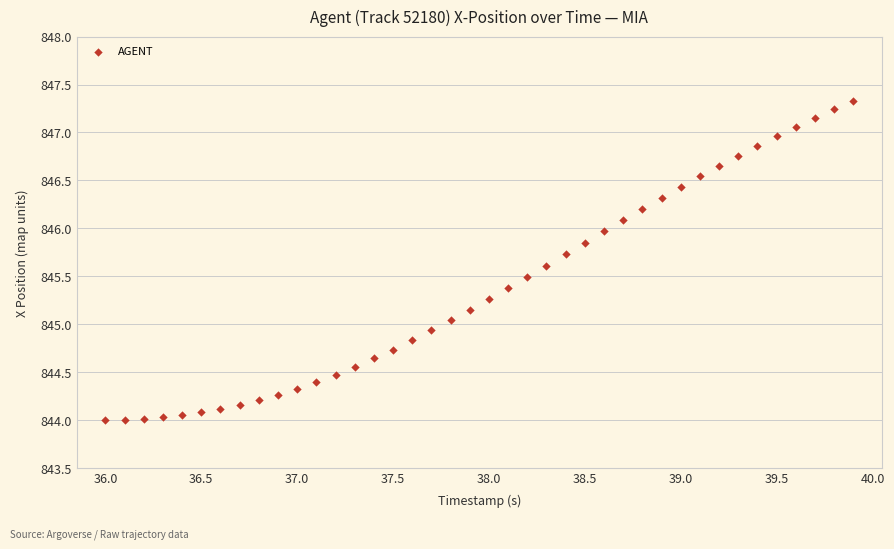

What is the range of Y values (max minus min)?

3.3